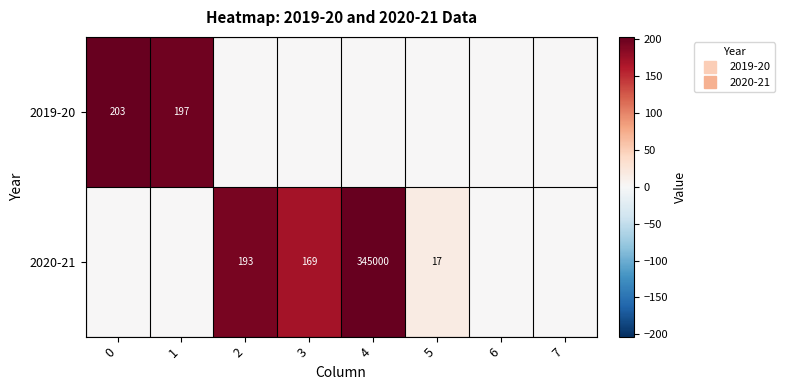

What is the greatest value displayed?

203